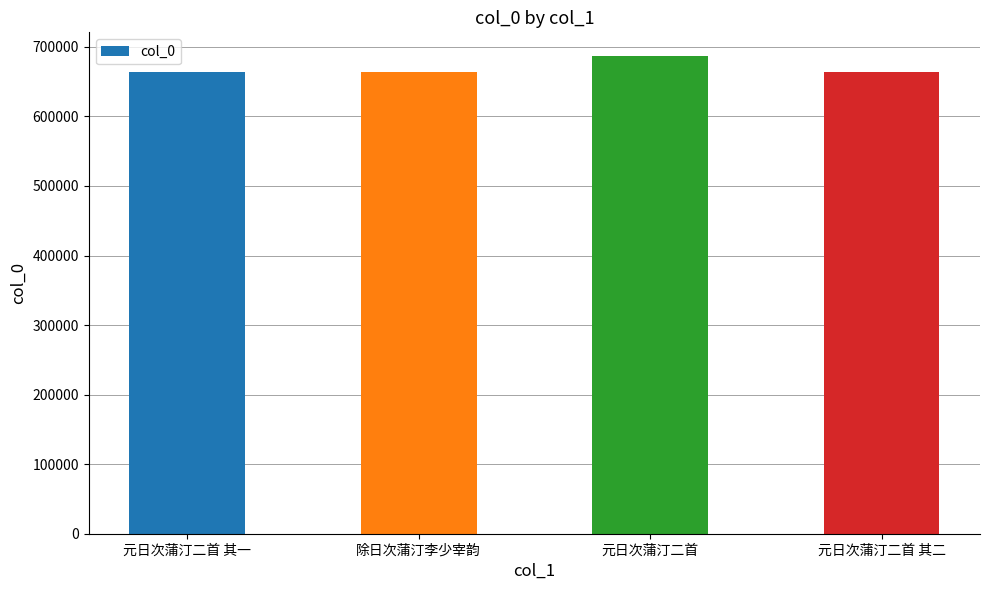

What is the ratio of the value at 元日次蒲汀二首 to the value at 元日次蒲汀二首 其二?

1.0